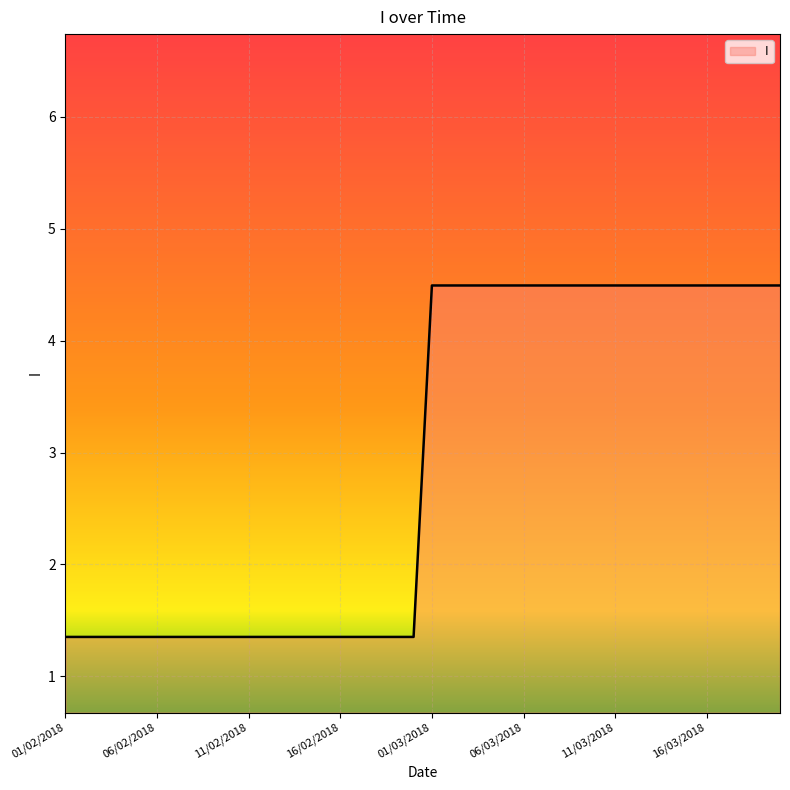

What is the average value?

2.9